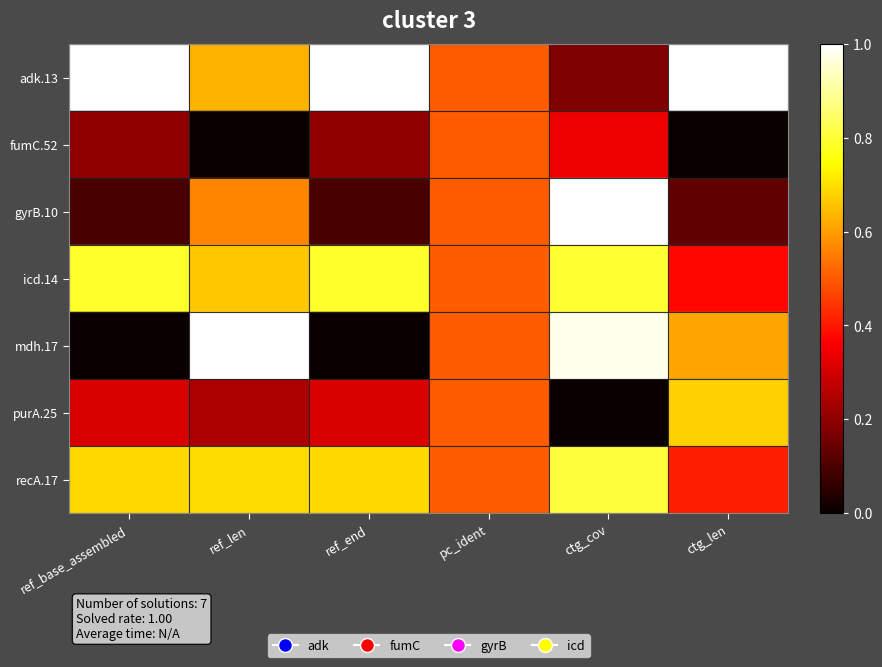

At which category is the sum across all series the highest?

ctg_cov